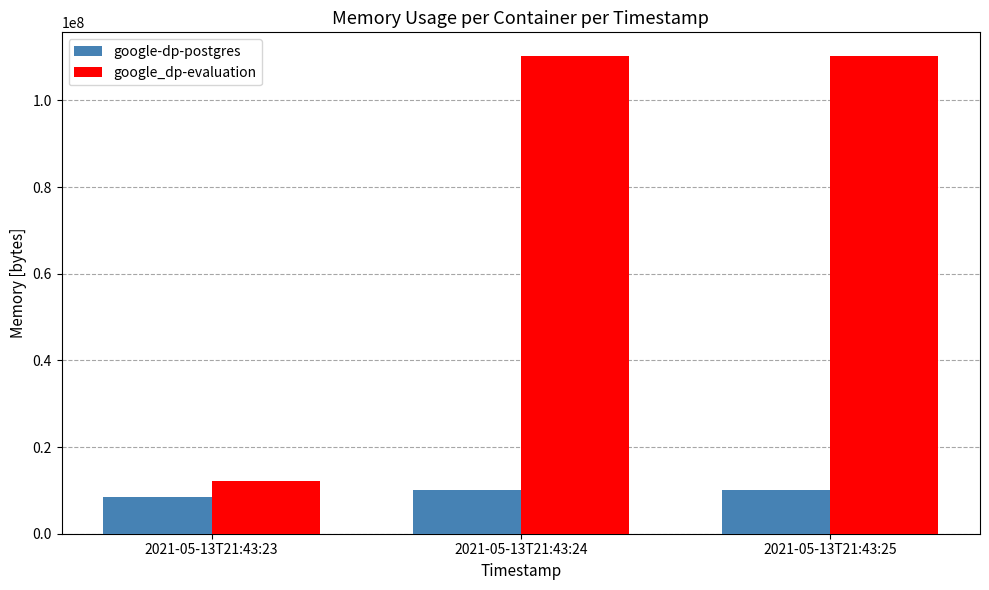

Does the chart contain any negative values?

No